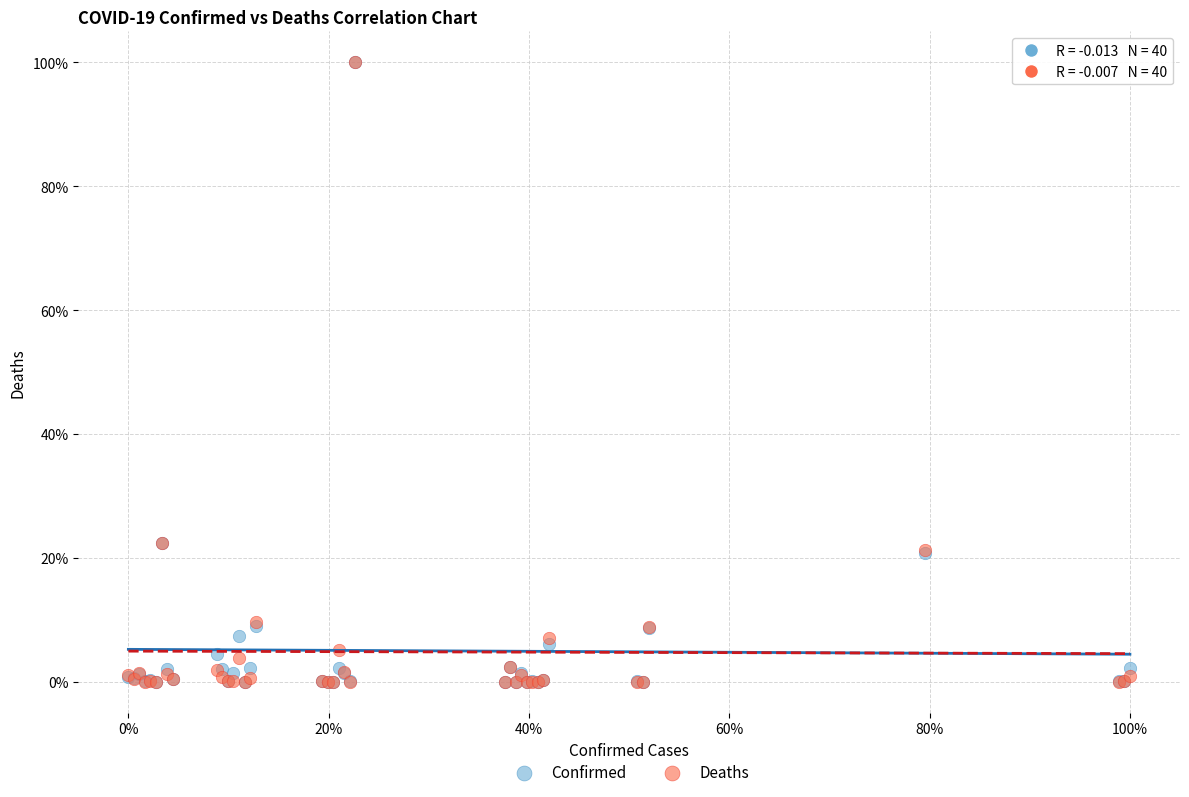

What are all the series names shown in the legend?

Confirmed, Deaths